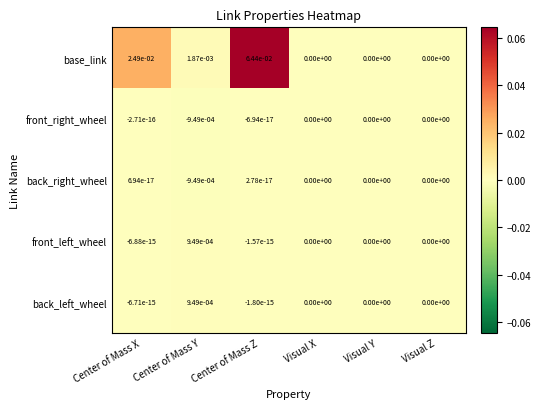

Which series changed the most between Center of Mass Z and Visual X?

base_link